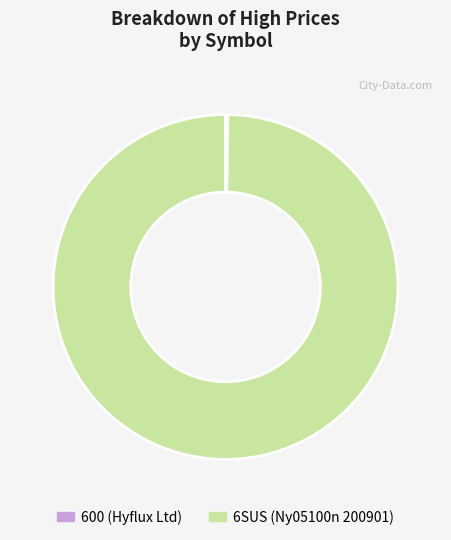

Which slice is the largest?

6SUS